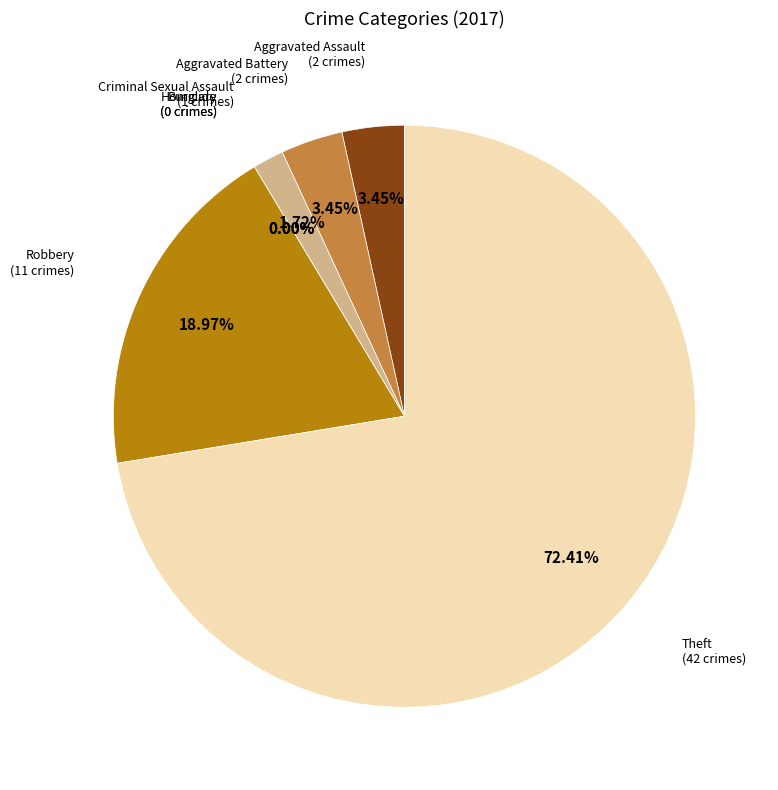

Combined, do Robbery and Burglary account for over 50%?

No